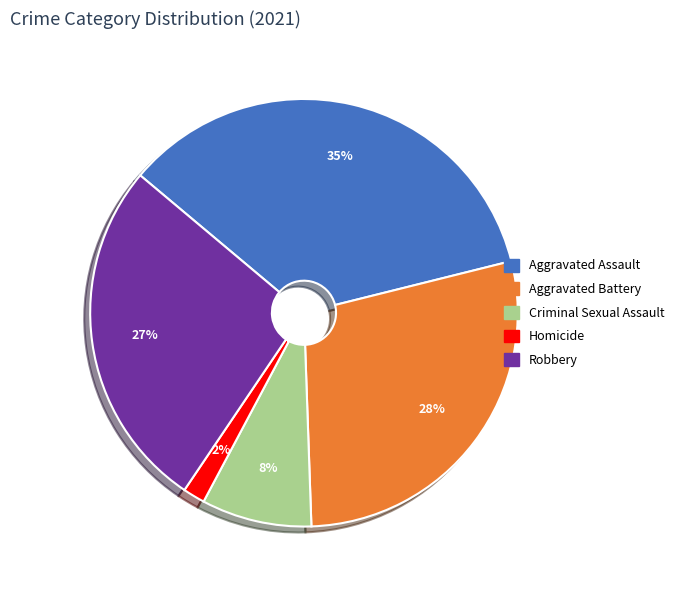

Do Homicide and Robbery together represent more than half of the pie?

No